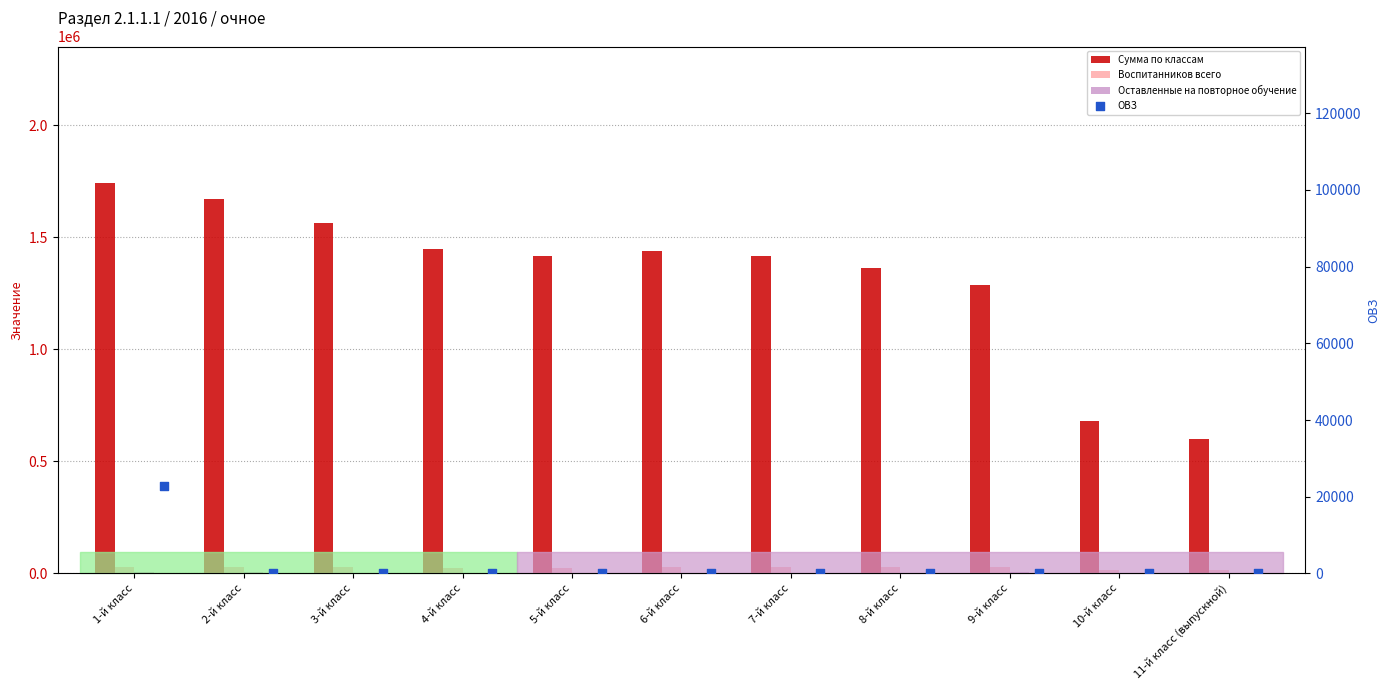

At which category is the sum across all series the highest?

1-й класс